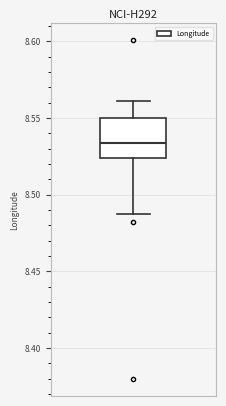

Where does the upper whisker of the box end on the y-axis? The values are not printed on the chart, so give them approximately, as read against the axis.

8.560